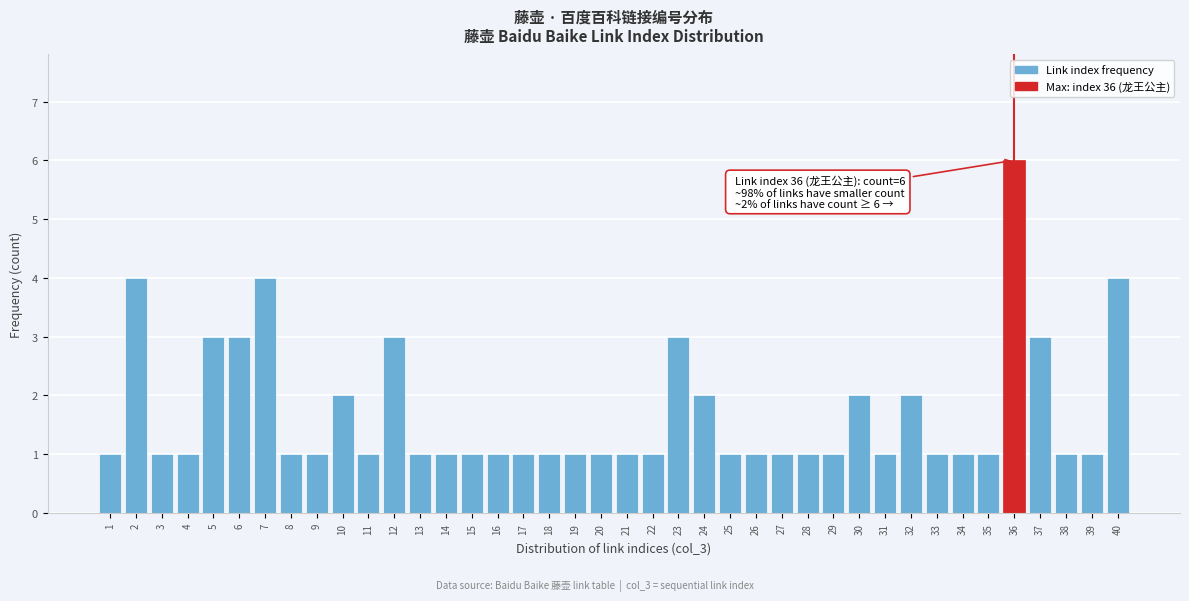

What is the difference between the second highest and second lowest values?

3